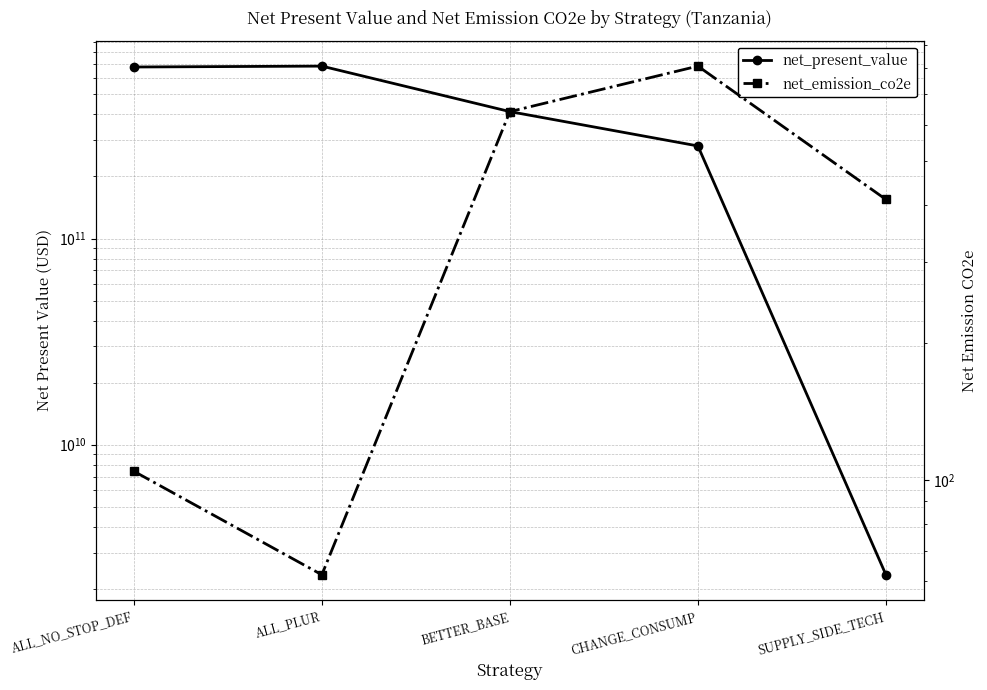

In net_emission_co2e, how many points are higher than both neighbors (excluding endpoints)?

1